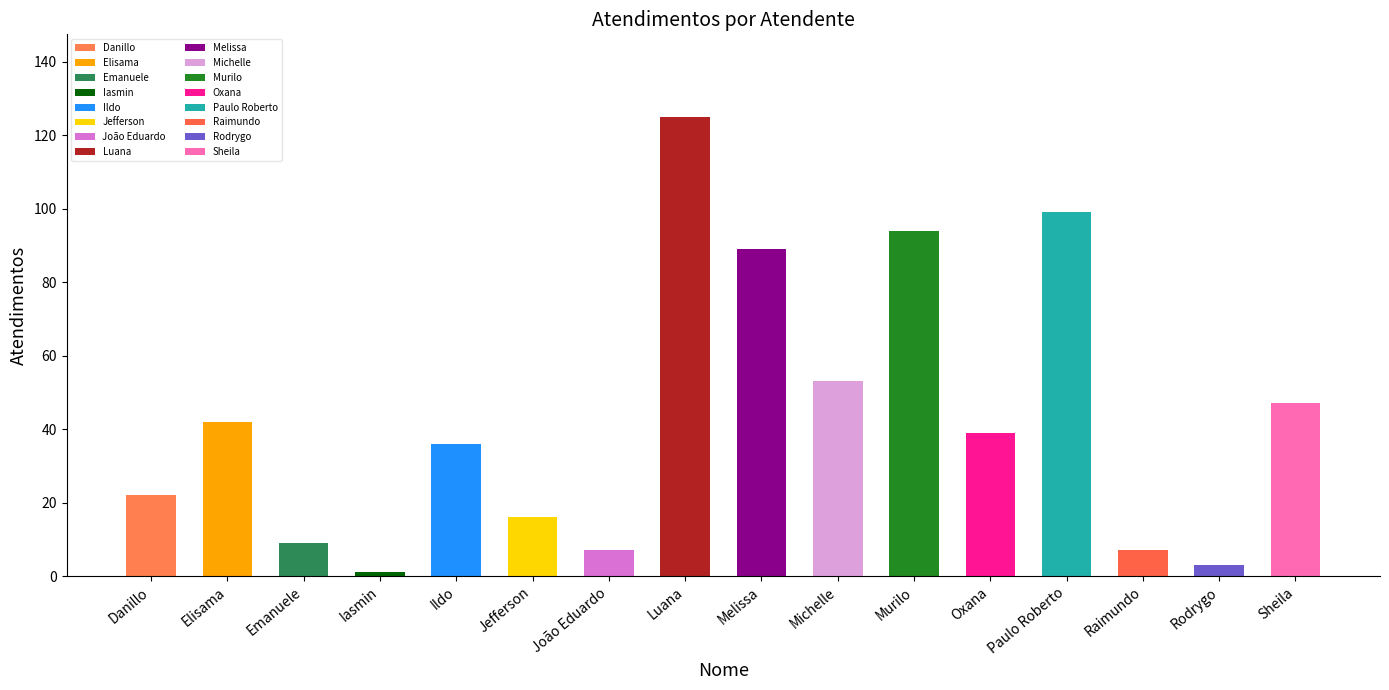

At which category does the chart reach its minimum across all series?

Iasmin